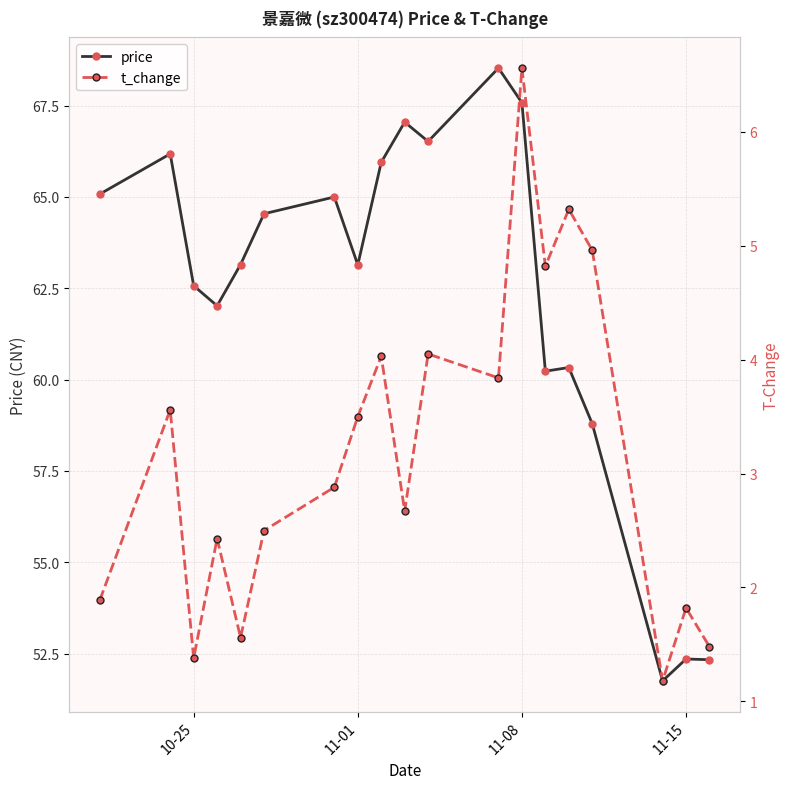

What is the average value of the t_change series?

3.2